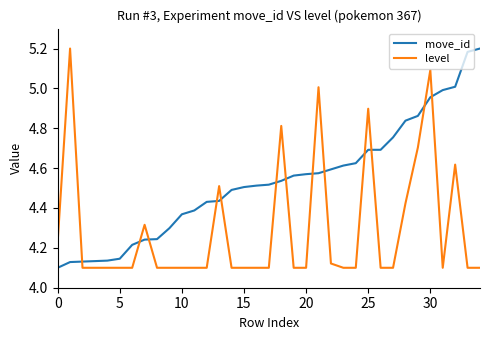

What is the difference between the maximum and minimum values in the move_id series?

1.1